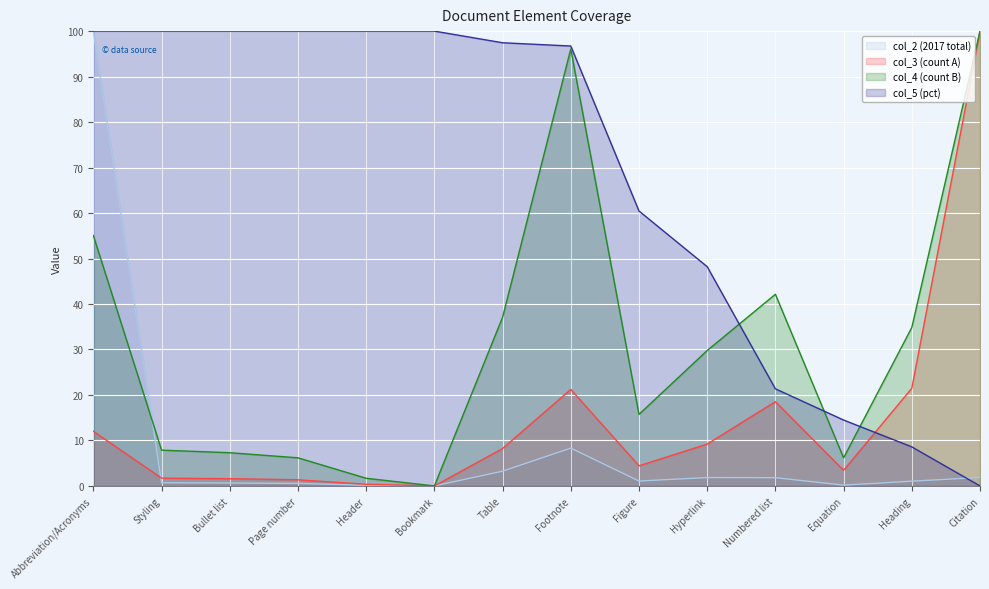

What is the difference between the maximum and minimum values in the col_4 (count B) series?

100.0